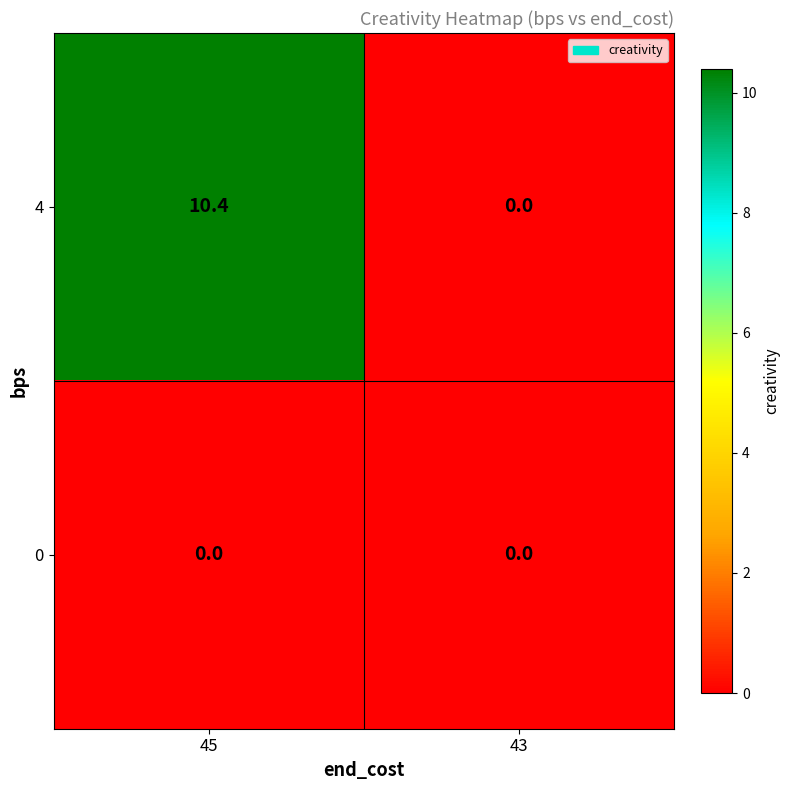

Reading left to right, what are all the values shown in this chart?

4: 45=10.4	43=0.0
0: 45=0.0	43=0.0